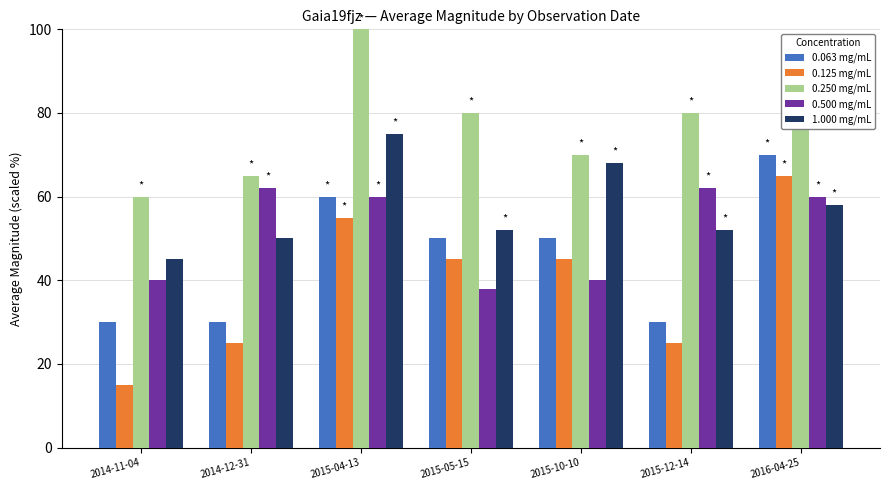

Which category has the lowest value in the 0.500 mg/mL series?

2015-05-15